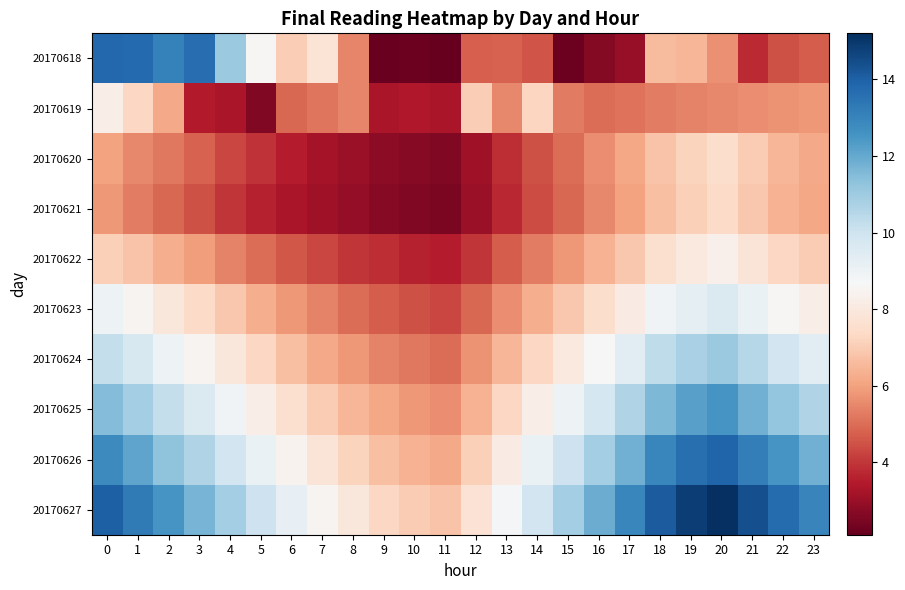

What is the total value across all series at 6?

61.1